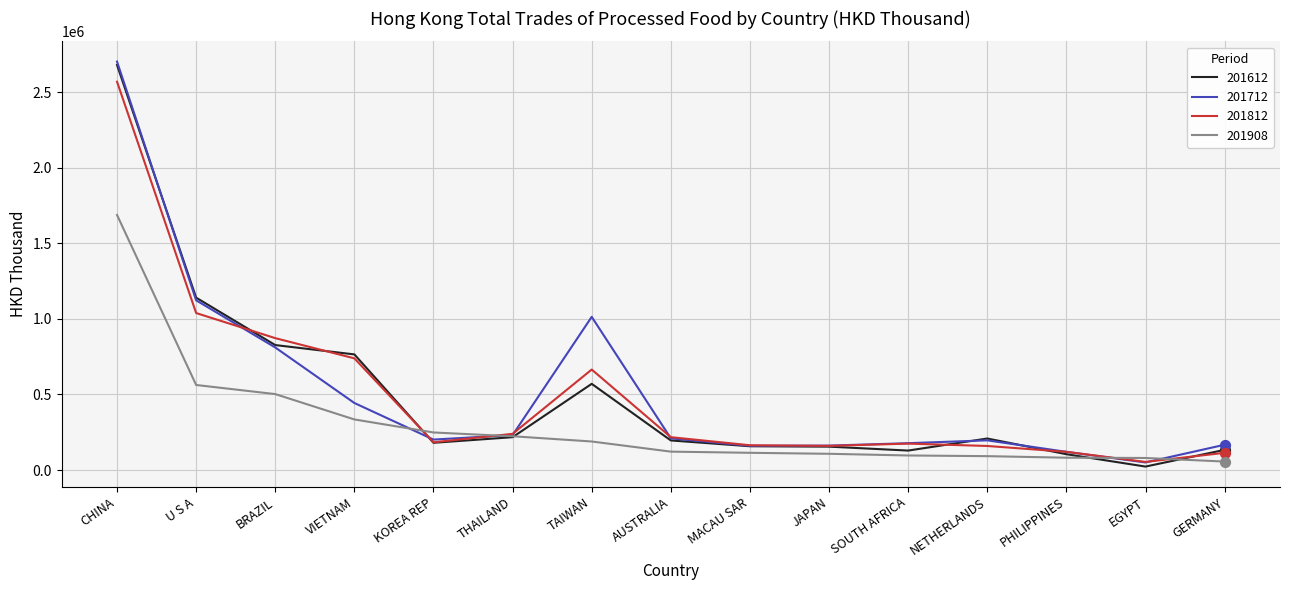

What is the spread (max minus min) of values at THAILAND?

22171.3